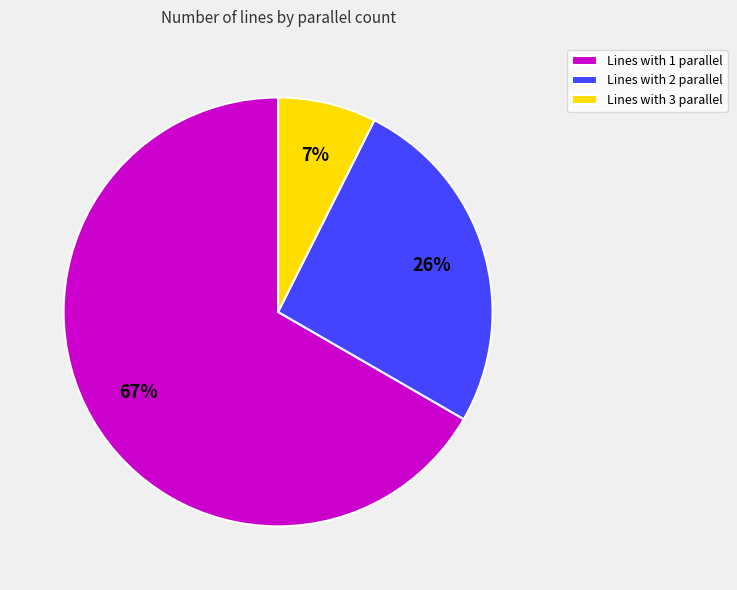

Which category accounts for the majority?

Lines with 1 parallel